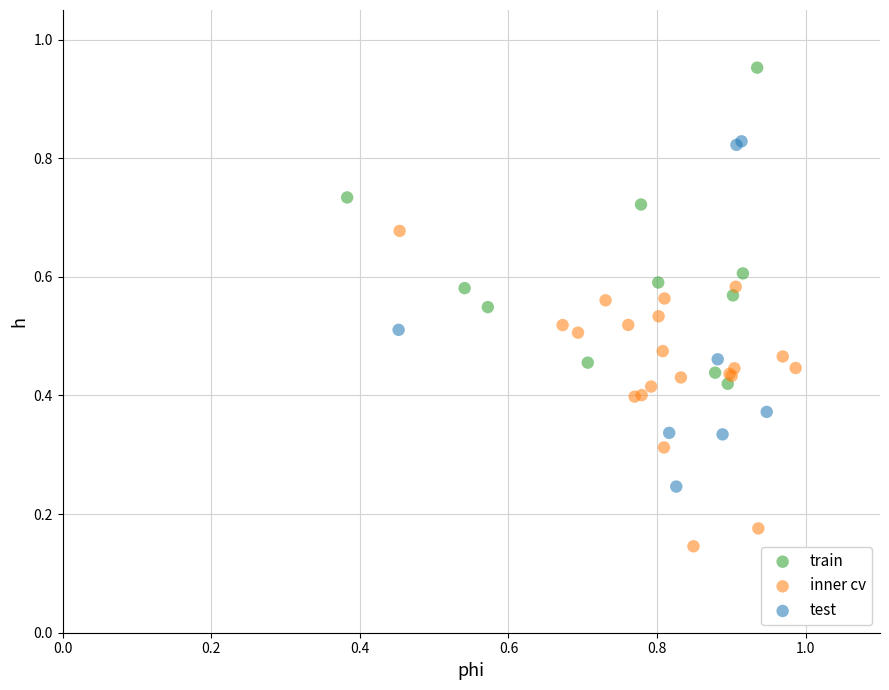

Which series reaches the maximum Y coordinate?

train